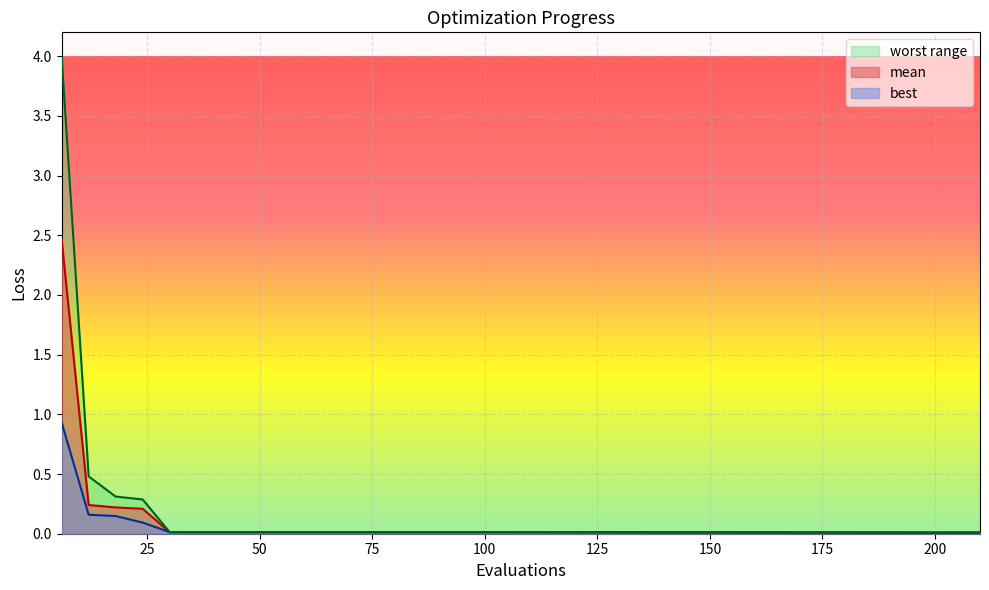

True or false: worst and best cross at least once.

False